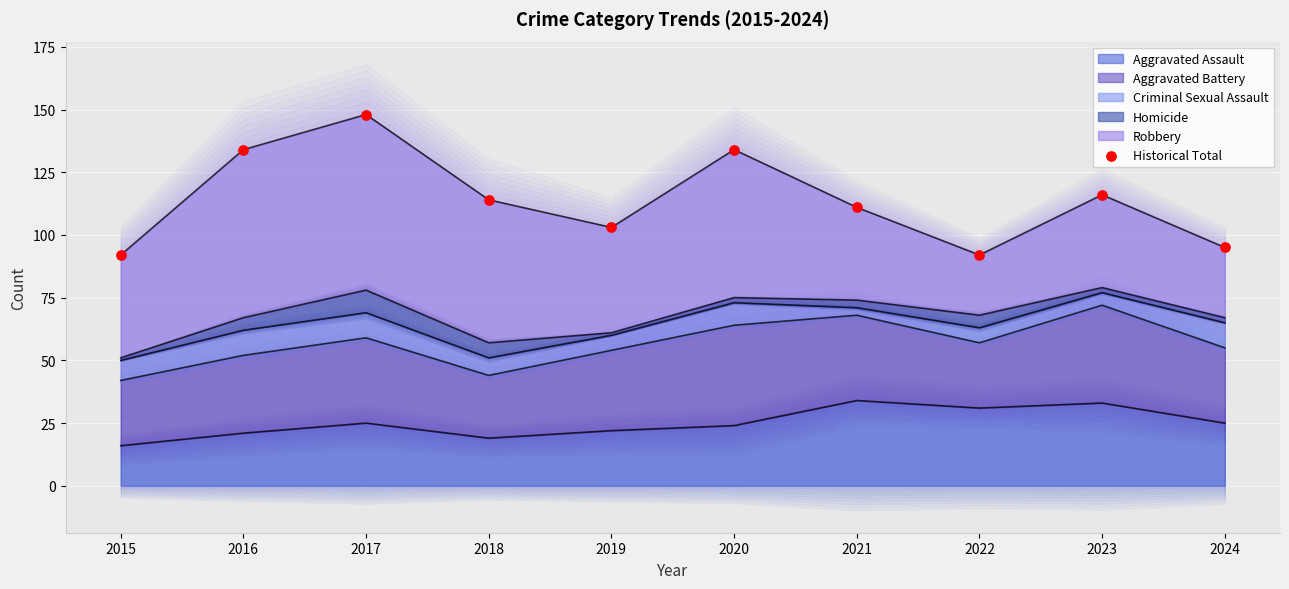

What is the change in value from 2016 to 2024?

-39